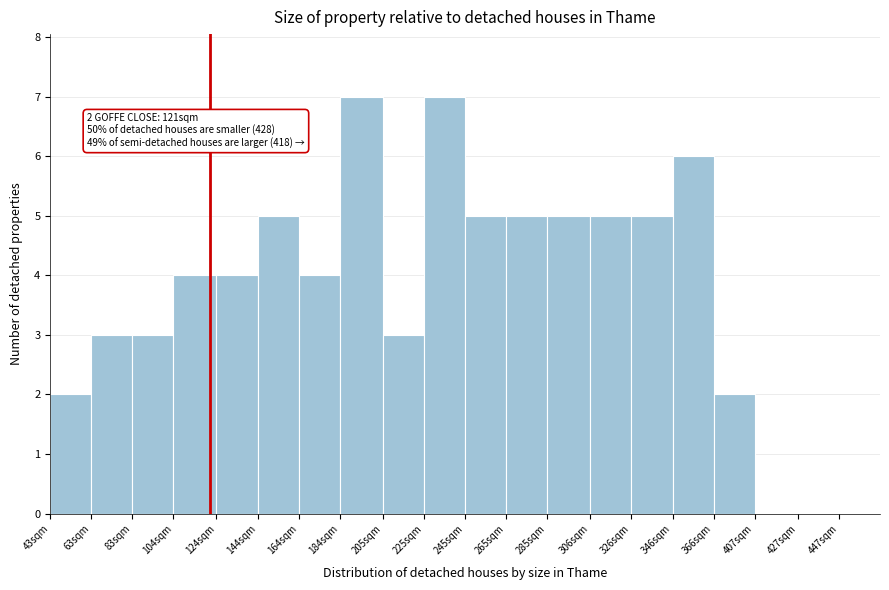

True or false: the data shows -2 at 447sqm.

False